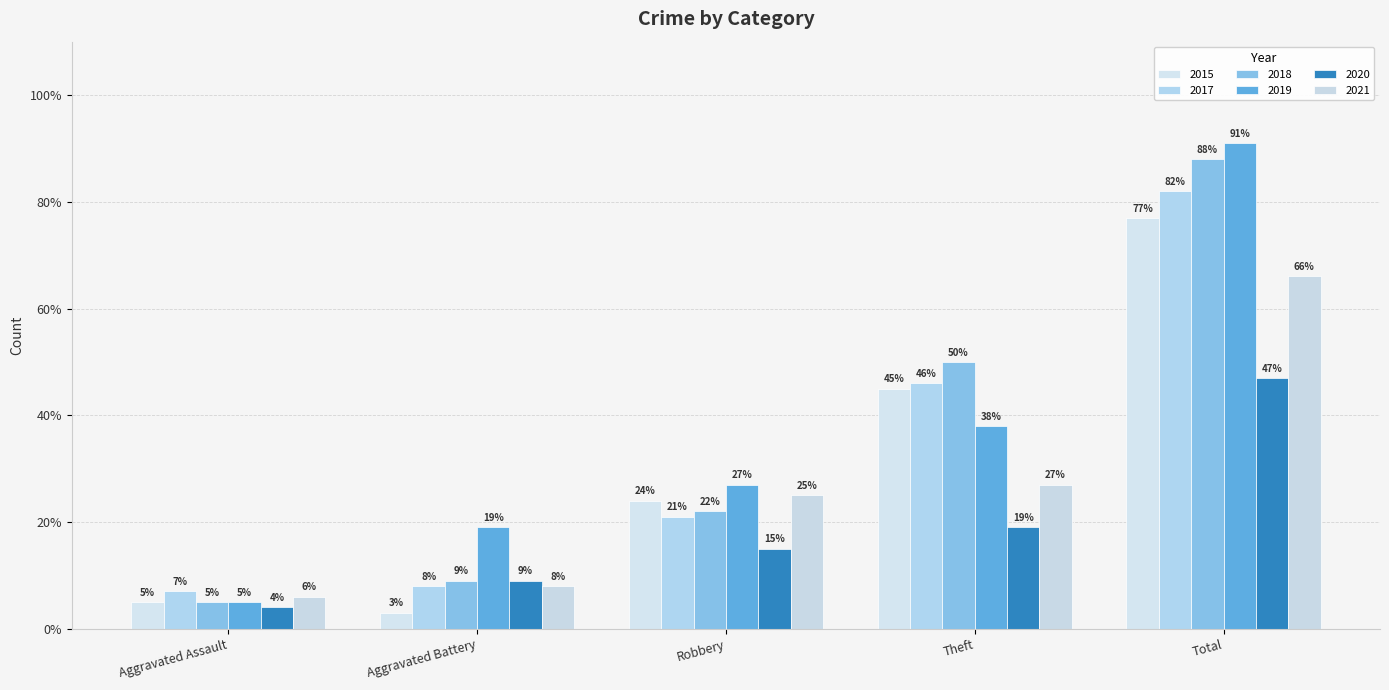

The value of 2021 at Robbery is 25. True or false?

True